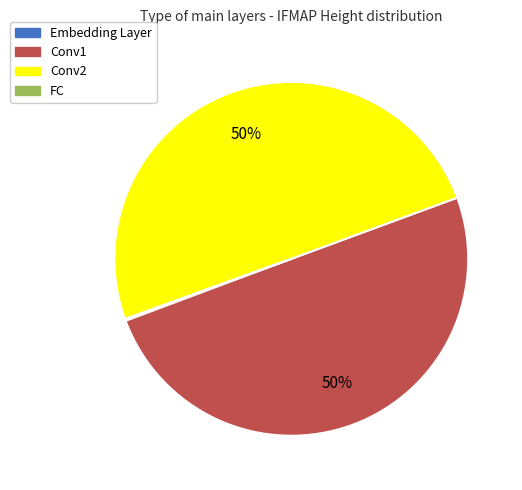

True or false: Conv1 accounts for 39% of the total.

False